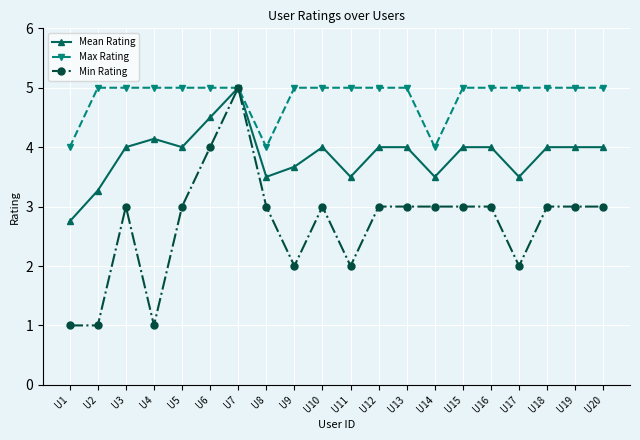

At U5, list the series in order from largest to smallest.

Max Rating, Mean Rating, Min Rating